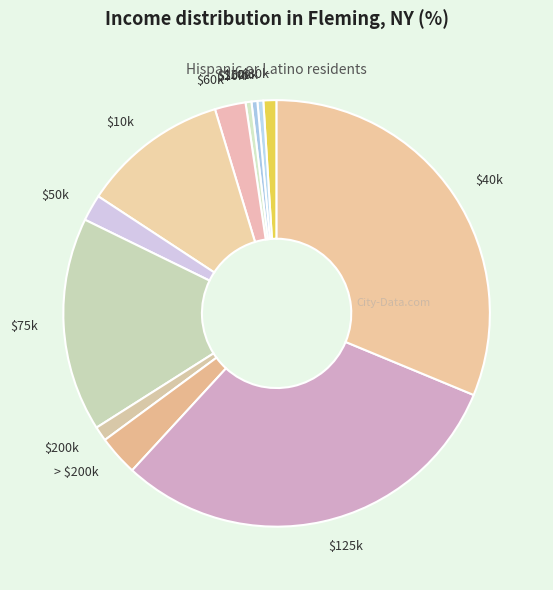

Is there a majority slice in this chart?

No